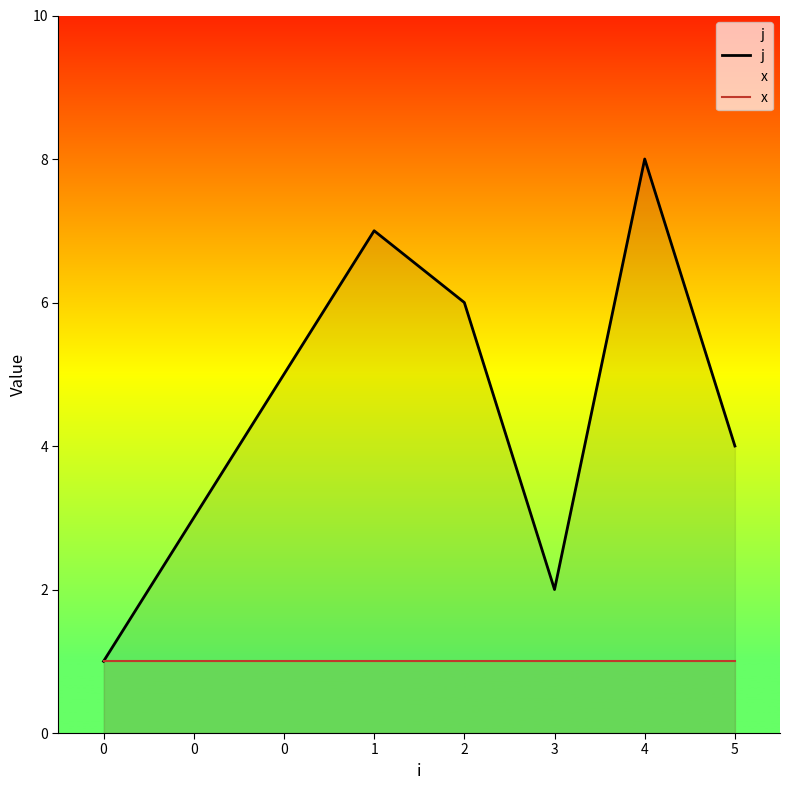

Between 2 and 0, which is larger?

2